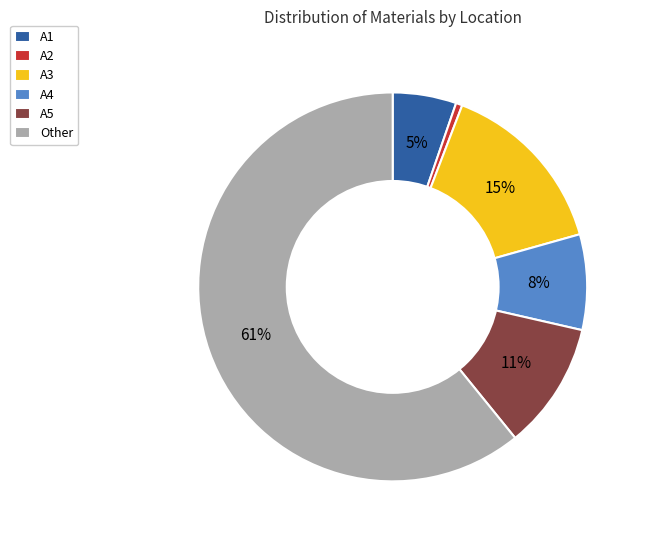

True or false: A1 accounts for 12% of the total.

False